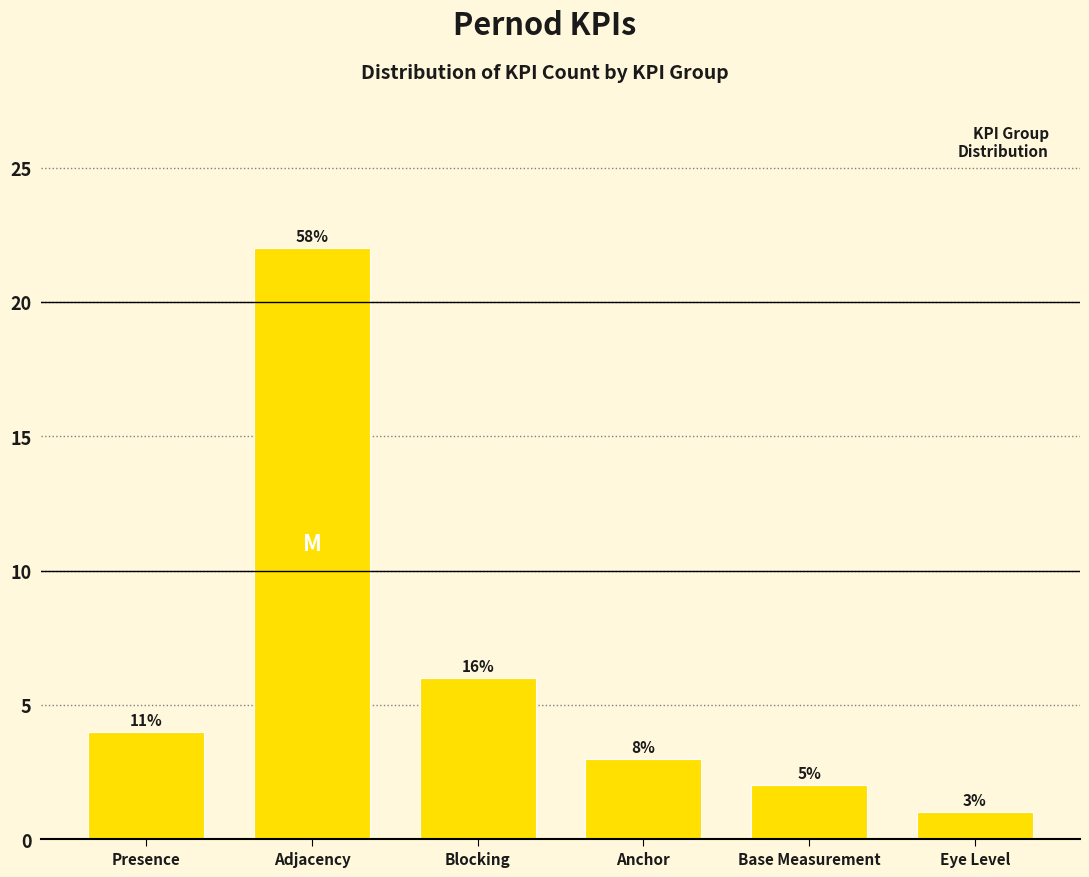

How many bars are there in total?

6